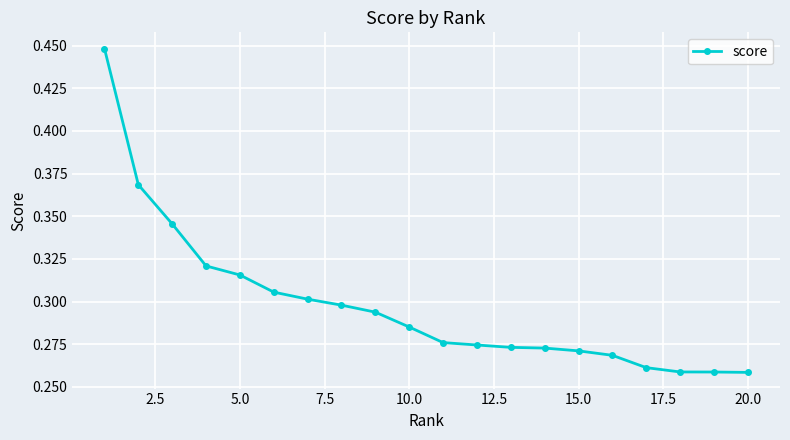

What is the sum of all values?

6.0